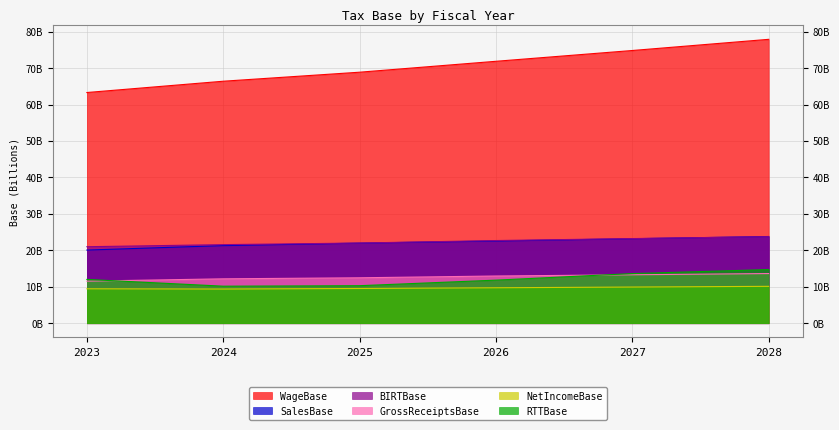

What is the sum of the NetIncomeBase values at 2028 and 2027?

20056017606.2